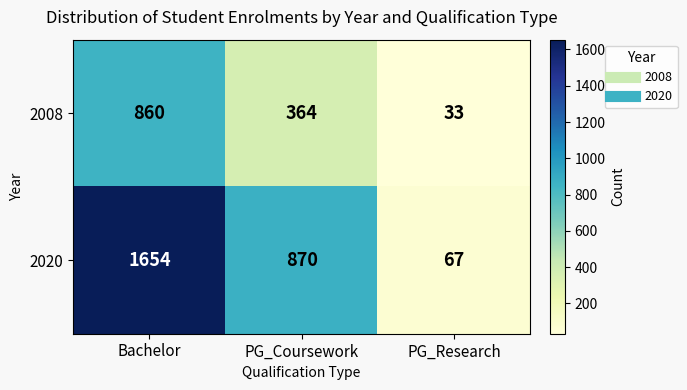

How many categories are shown in the chart?

3